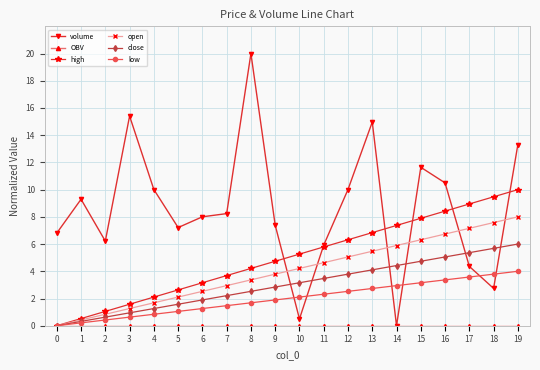

How many lines are shown in the chart?

6